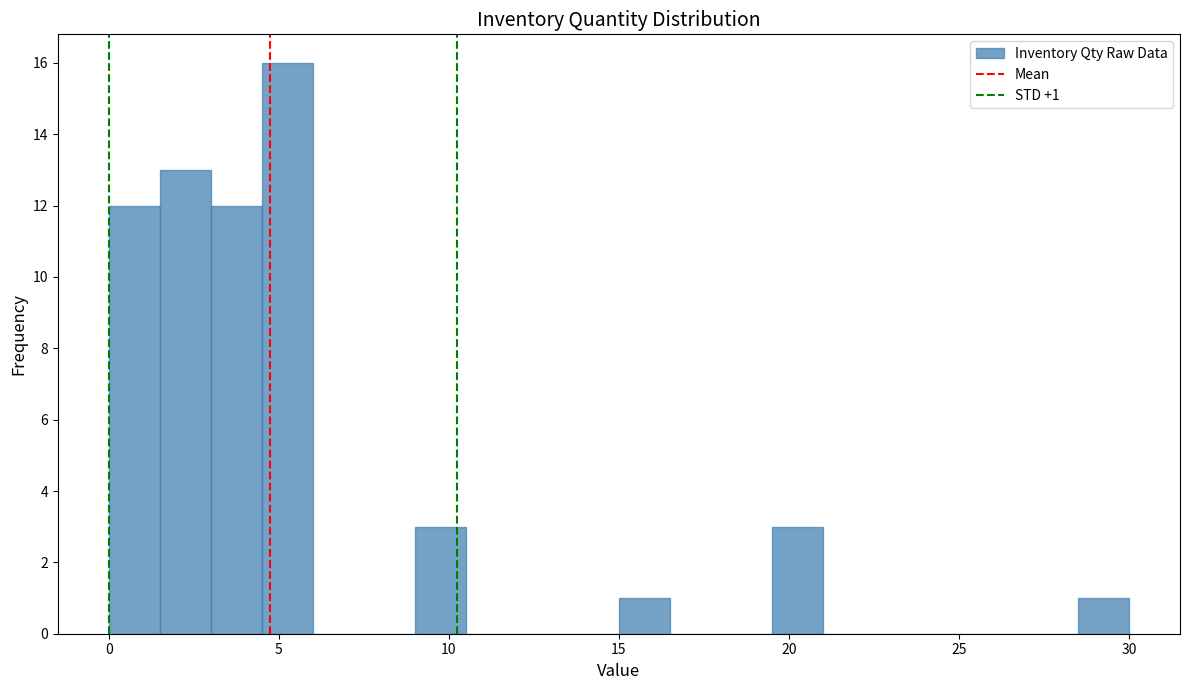

Around what value on the x-axis is the tallest bar? Give the approximate position of its centre, as read against the axis.

5.5